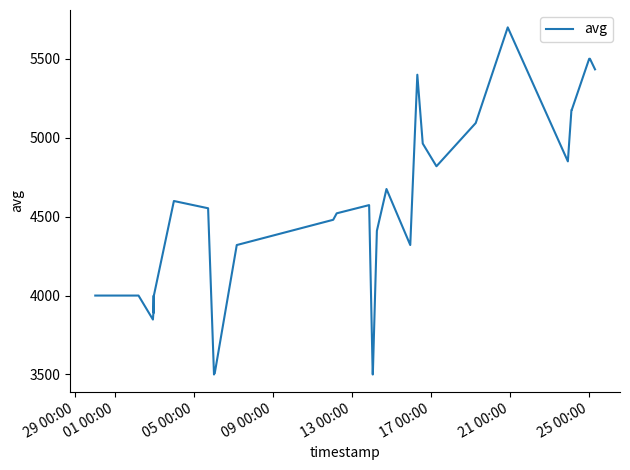

What is the greatest value displayed?

5699